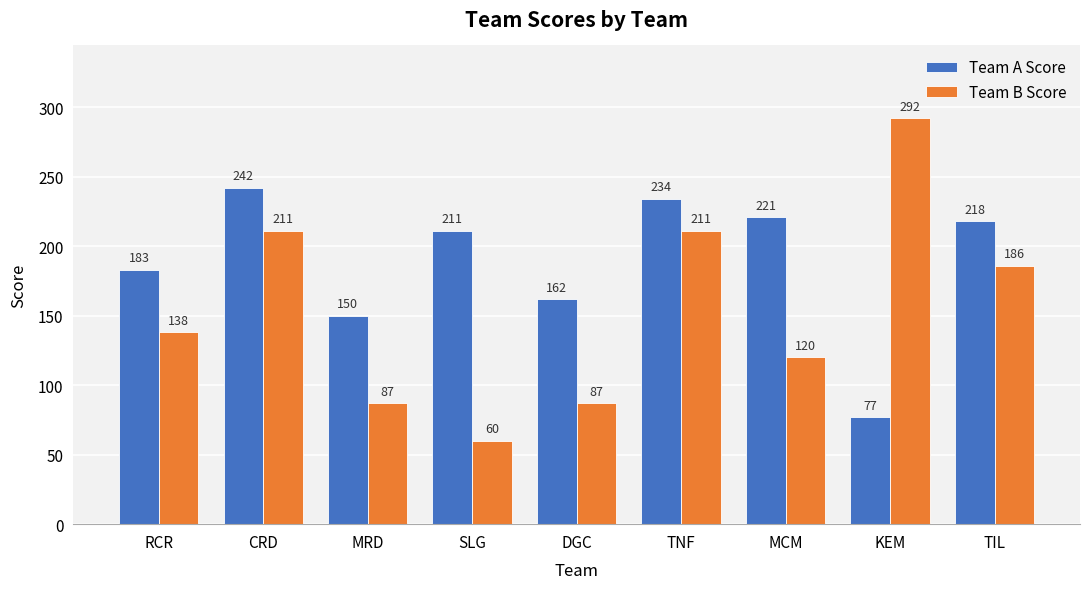

What is the sum of the Team B Score values at KEM and MRD?

379